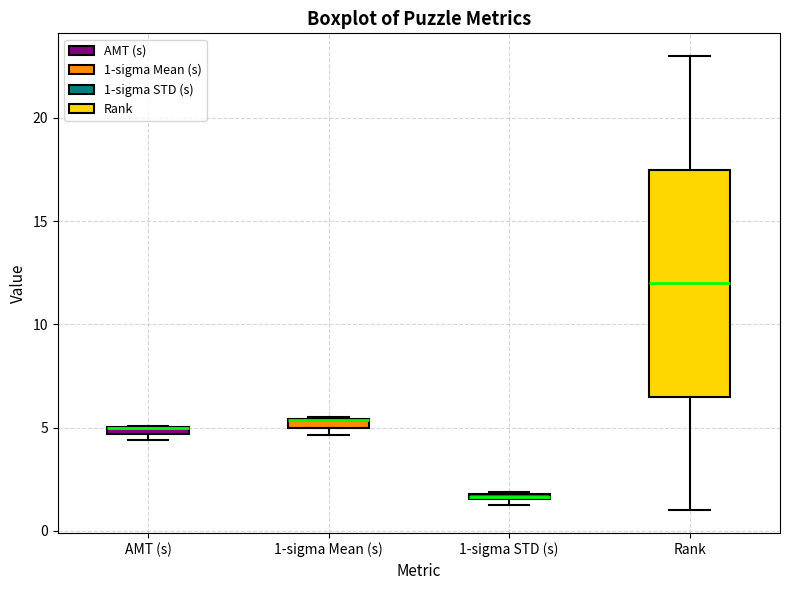

Which box is the tallest, from its lower edge to its upper edge?

Rank